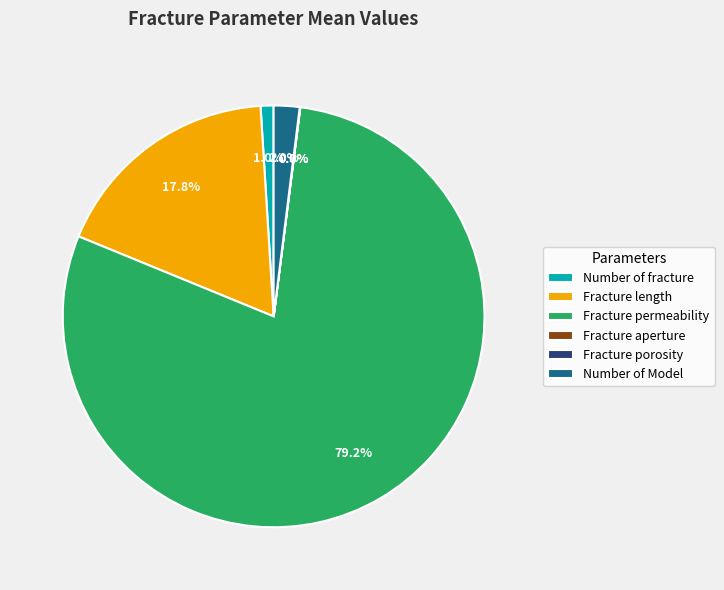

Is there a majority slice in this chart?

Yes